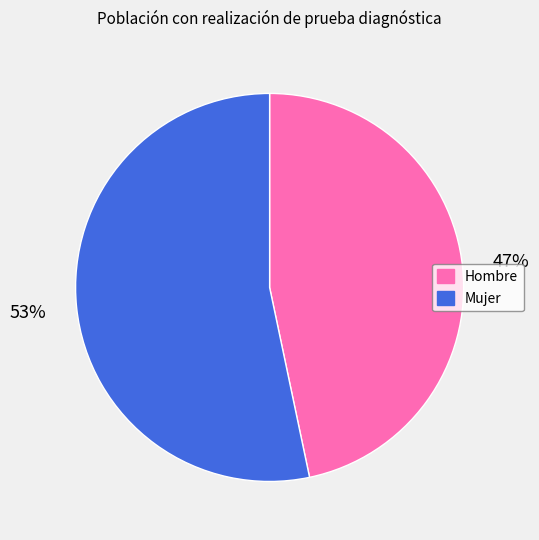

How many segments does this pie chart have?

2